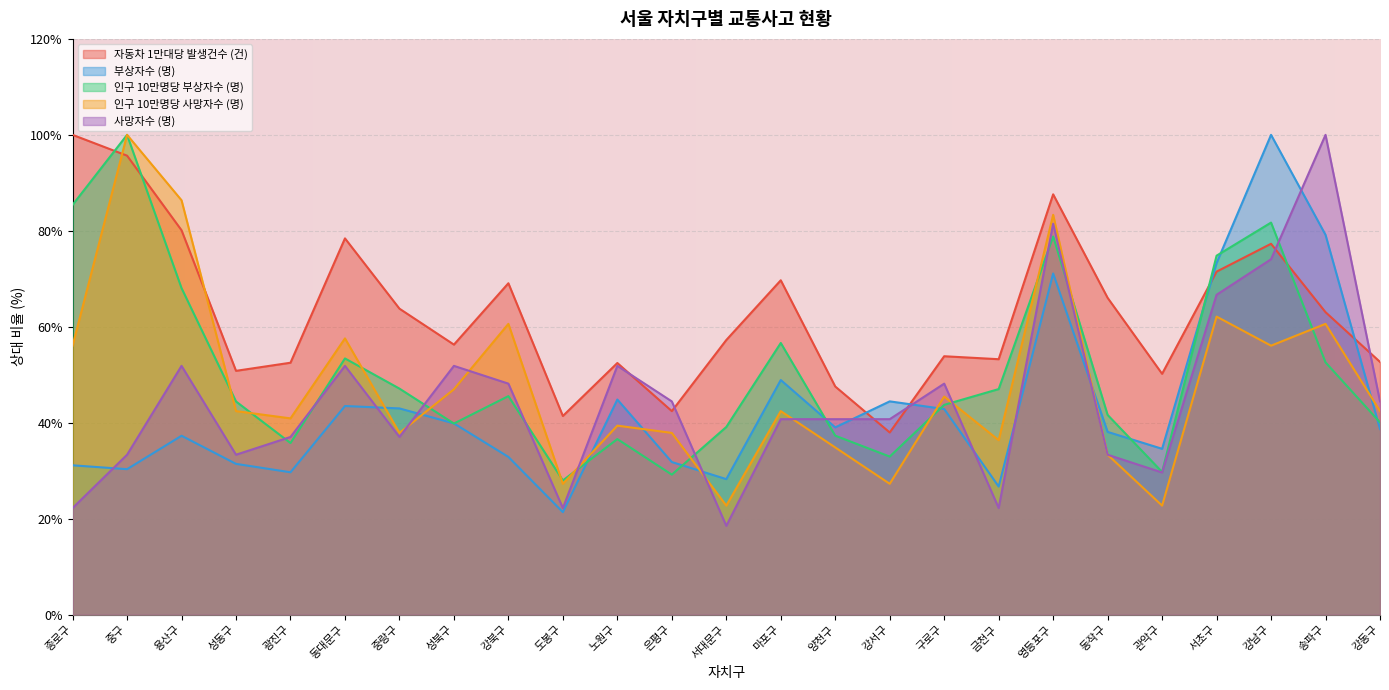

Read the 인구 10만명당 사망자수 (명) value at 은평구.

37.9